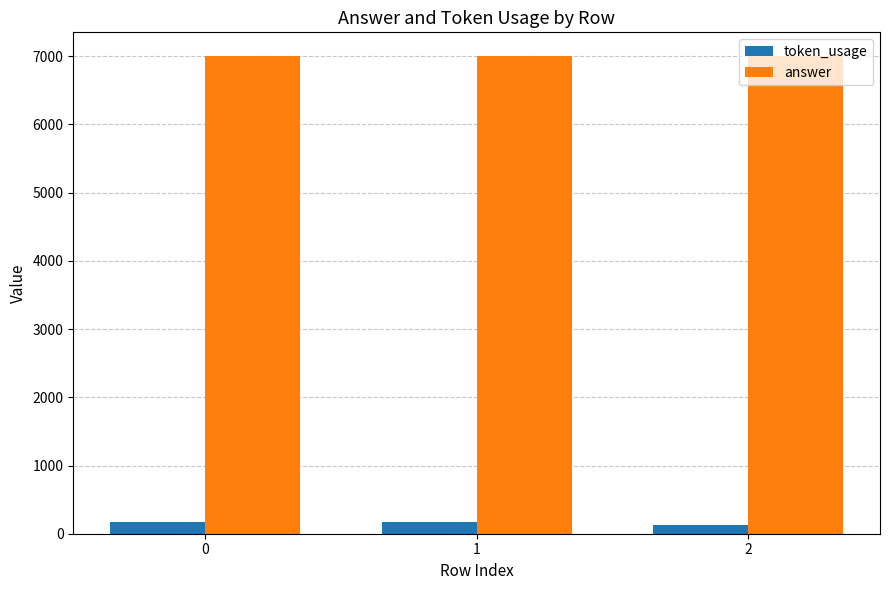

What are all the series names shown in the legend?

token_usage, answer